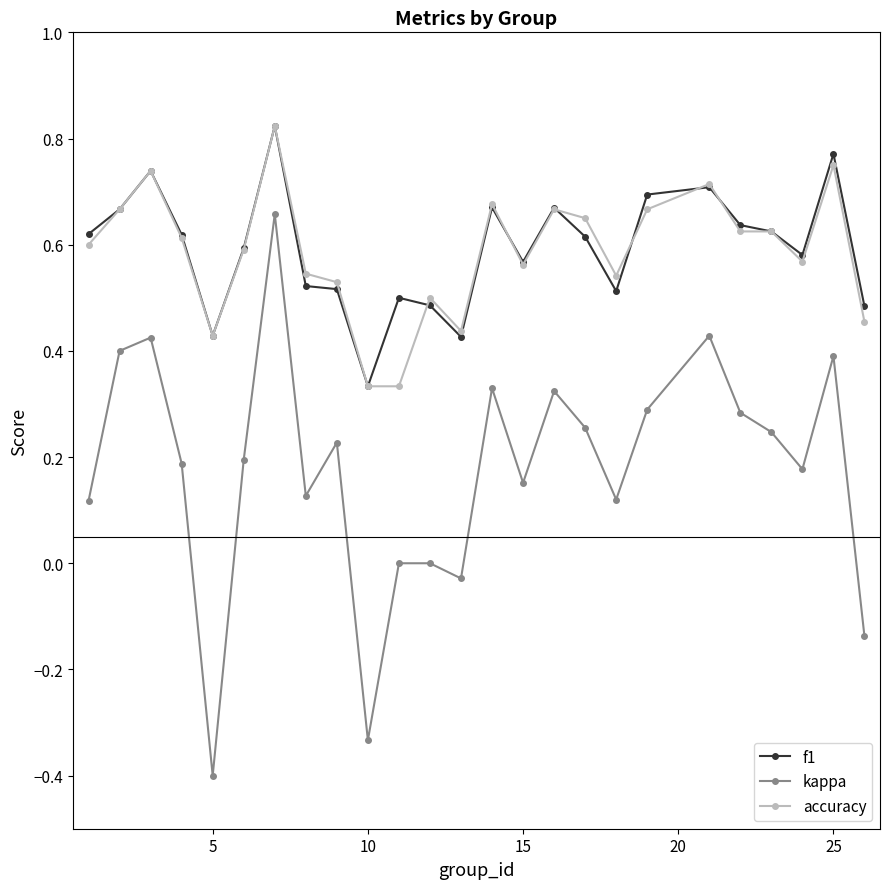

True or false: accuracy and kappa cross at least once.

False